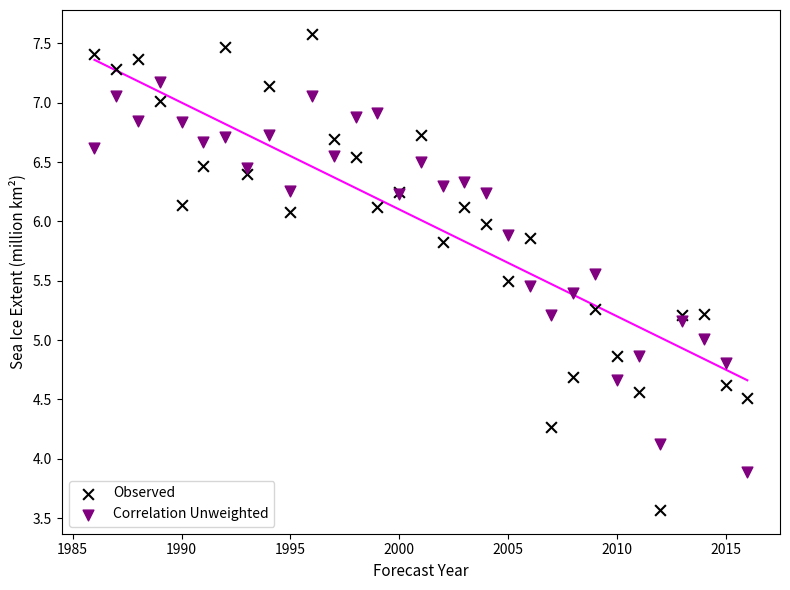

Which series contains the lowest Y value?

Observed